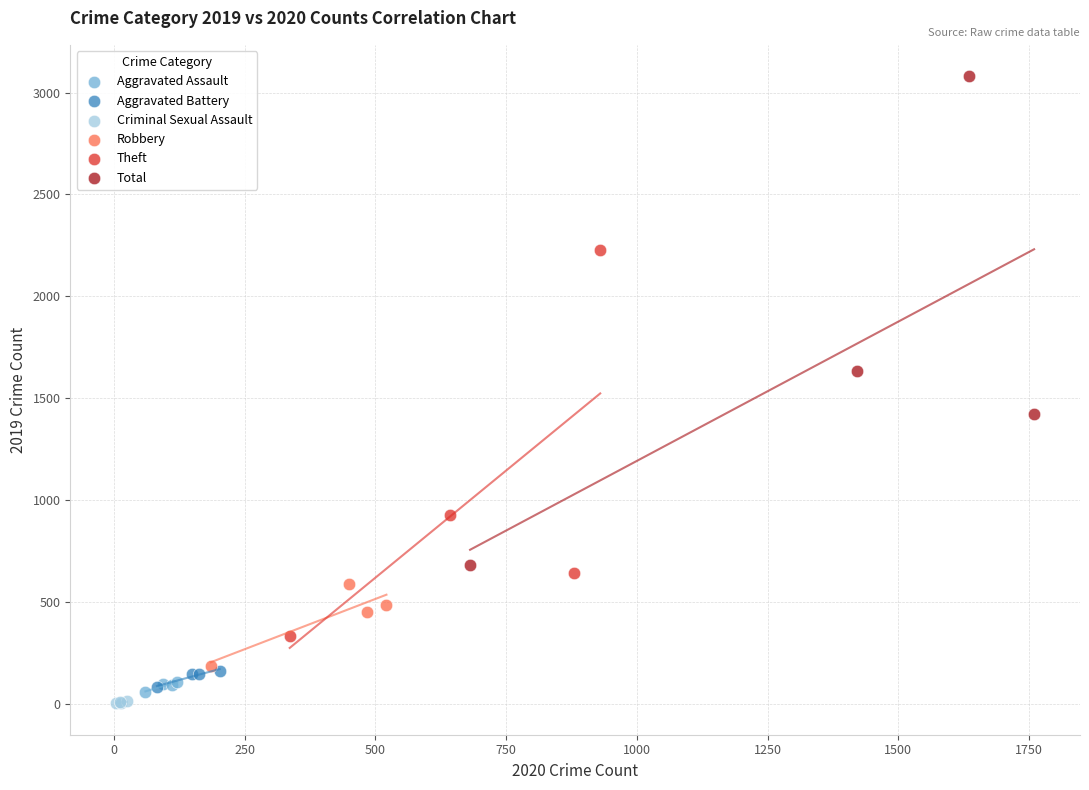

Which series reaches the maximum Y coordinate?

Total